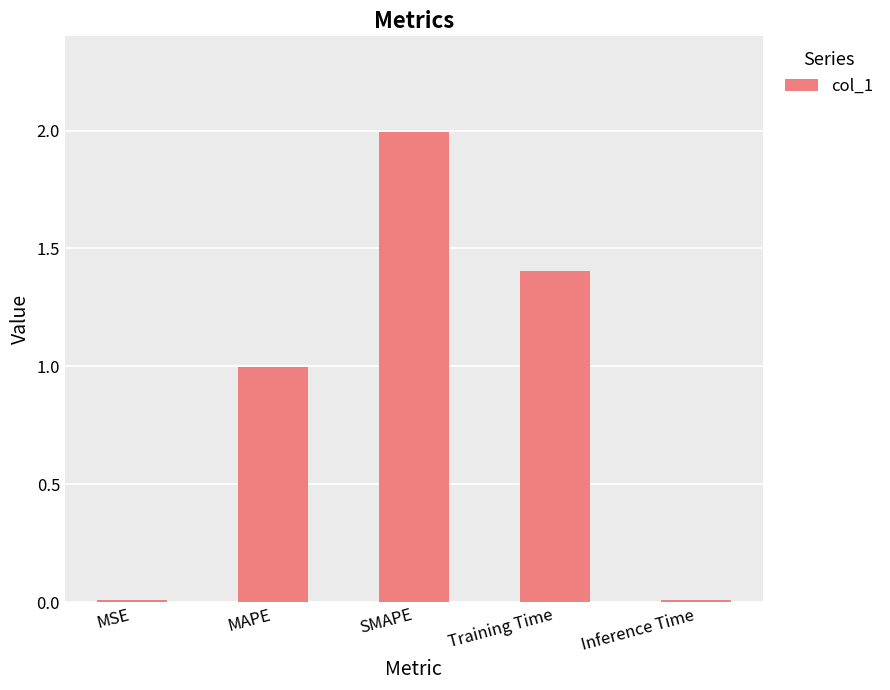

What is the maximum value shown in the chart?

2.0